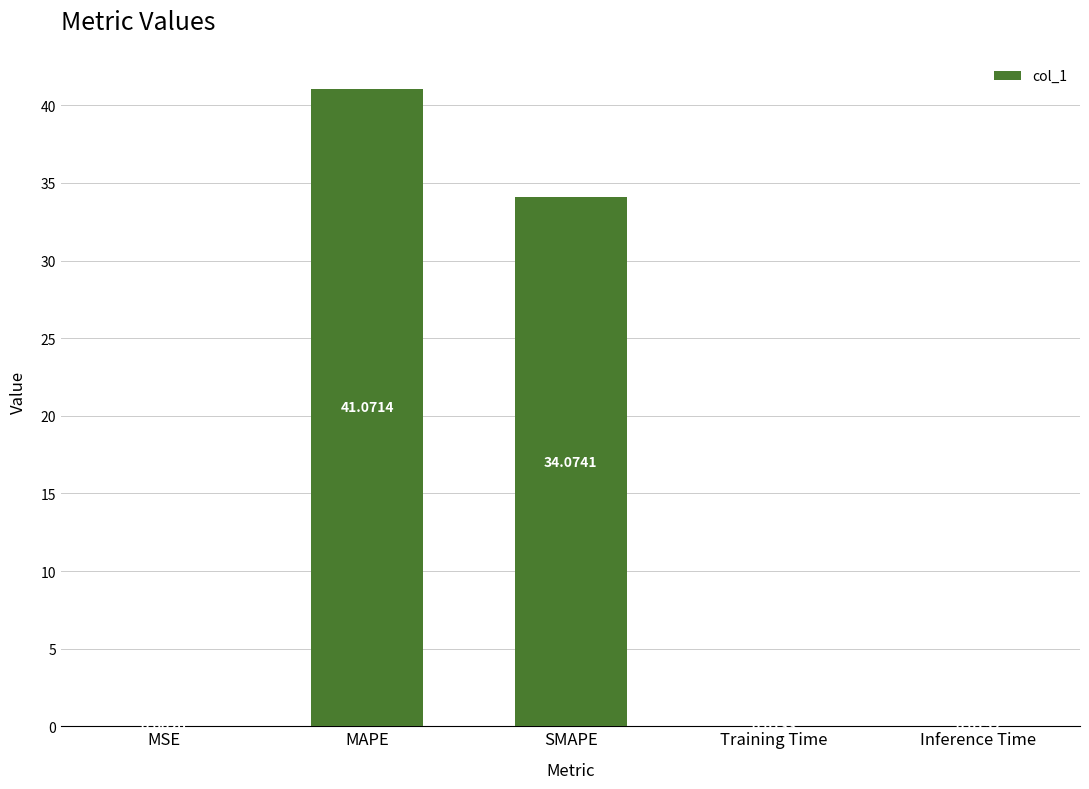

Where is the data nearest to the value 20?

SMAPE